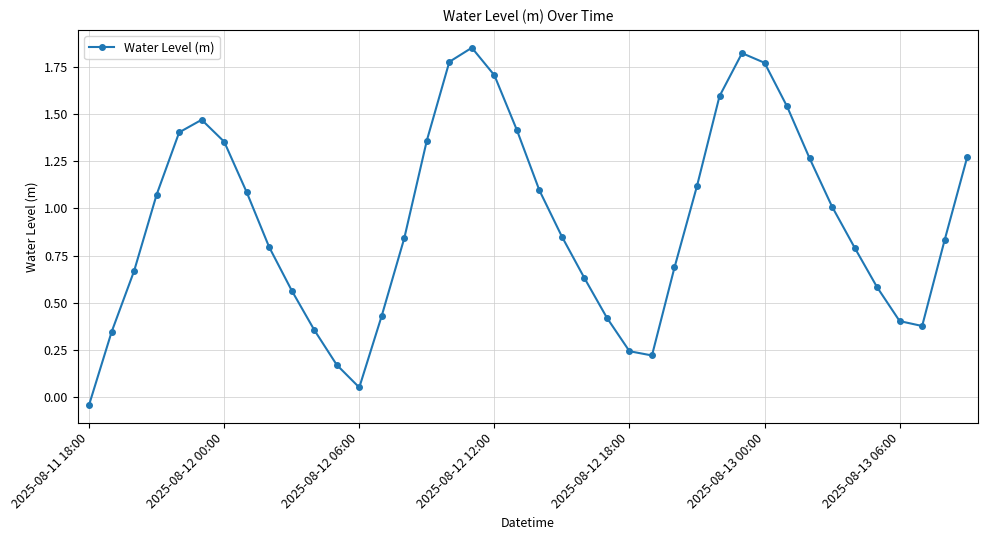

True or false: there are more than 1 points higher than both neighbors.

True